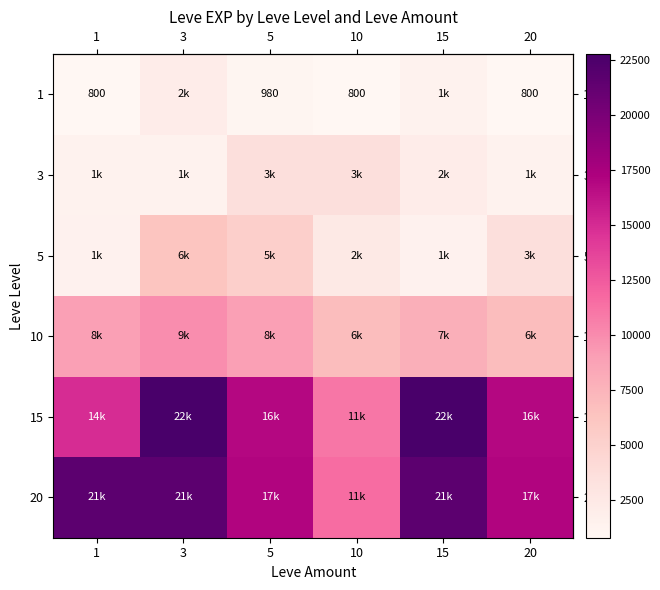

The value of row_3 at 3 is 9990. True or false?

True